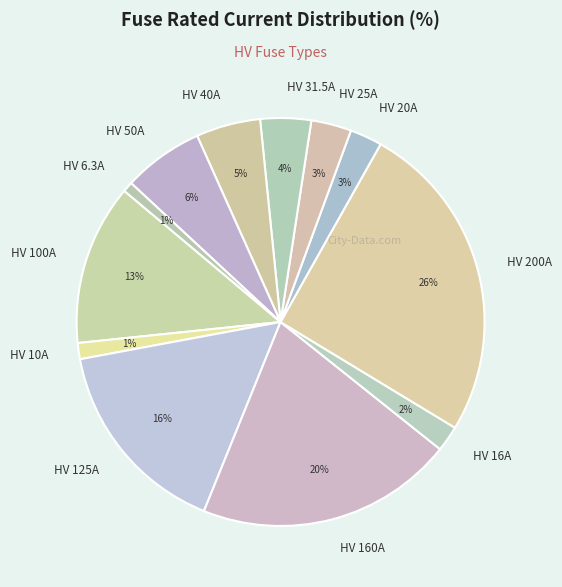

To the nearest percent, what portion does HV 100A represent?

13%